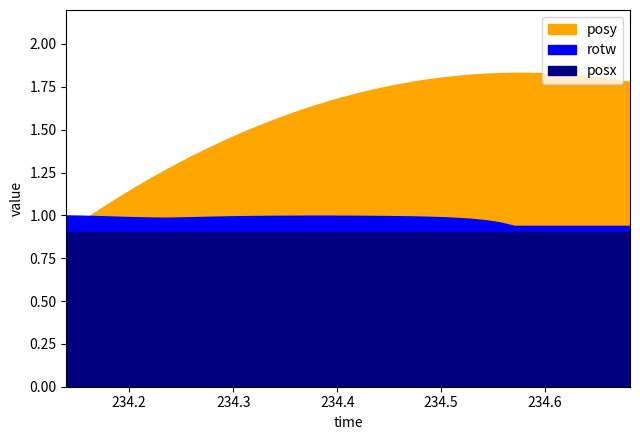

At which label is posx closest to 0?

234.1396